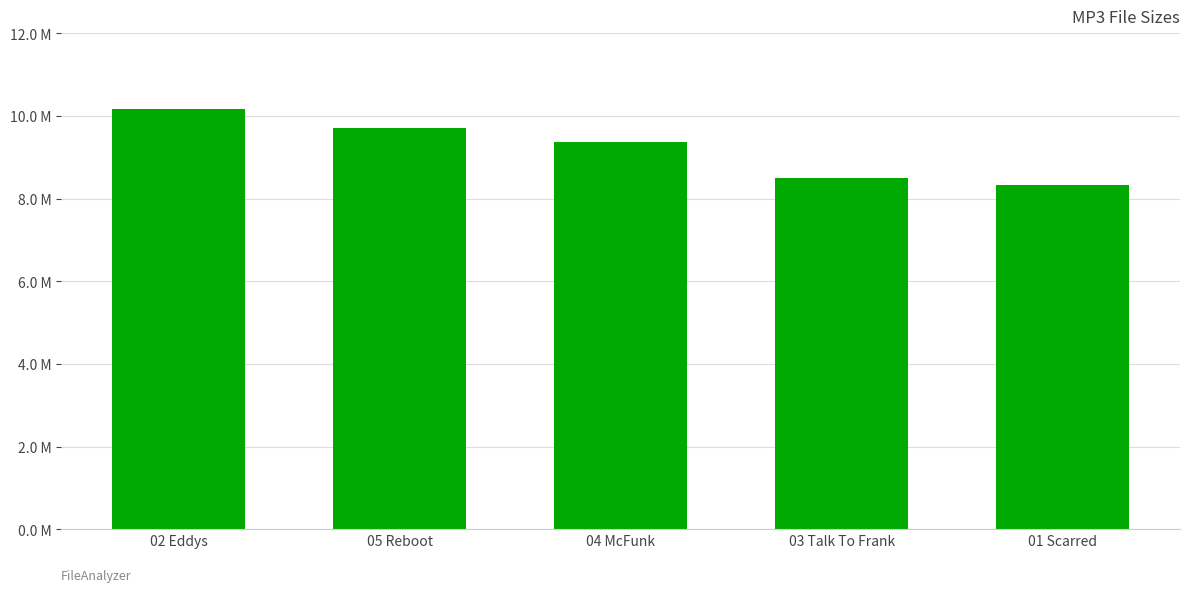

What is the average value?

9.2